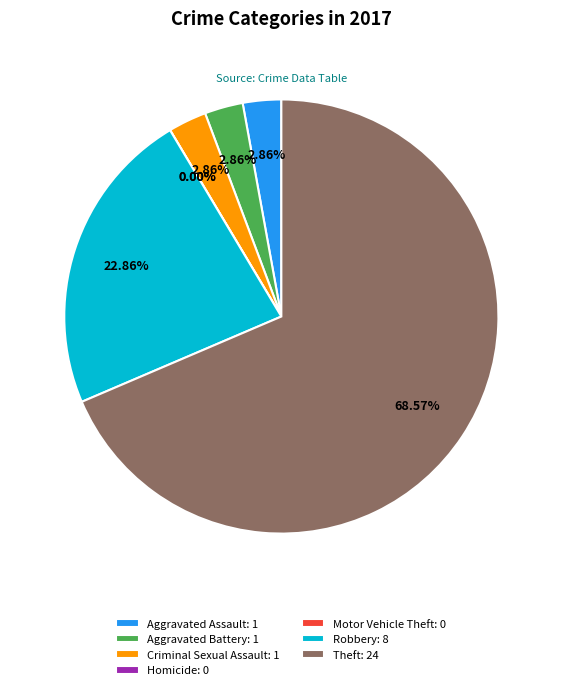

What is the ratio of the value at Theft to the value at Robbery?

3.0